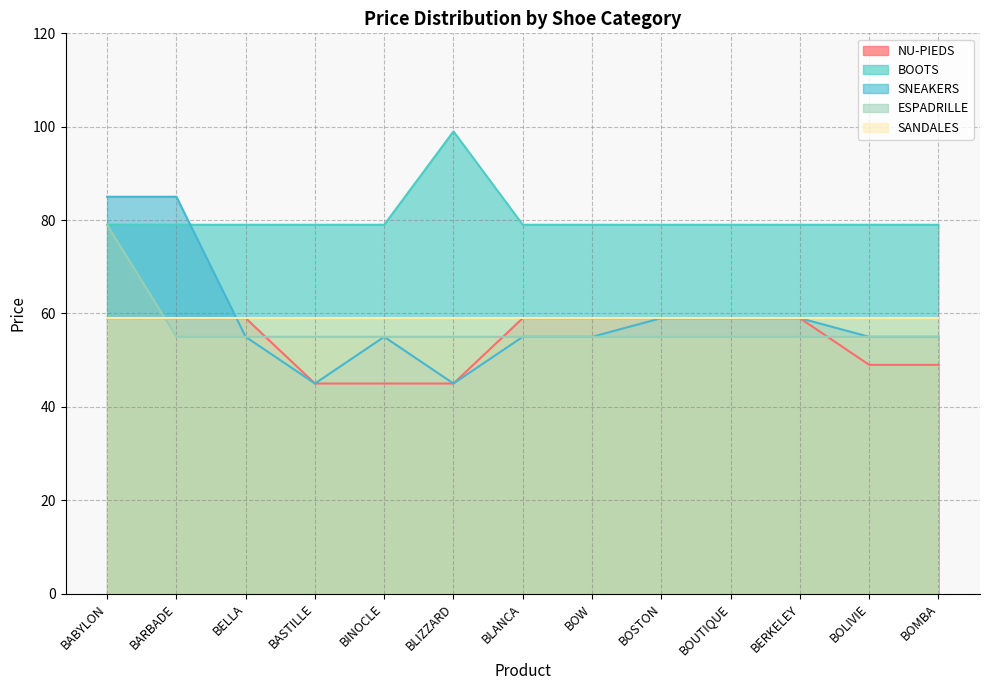

What is the value of the SNEAKERS point at the 7th from the left?

55